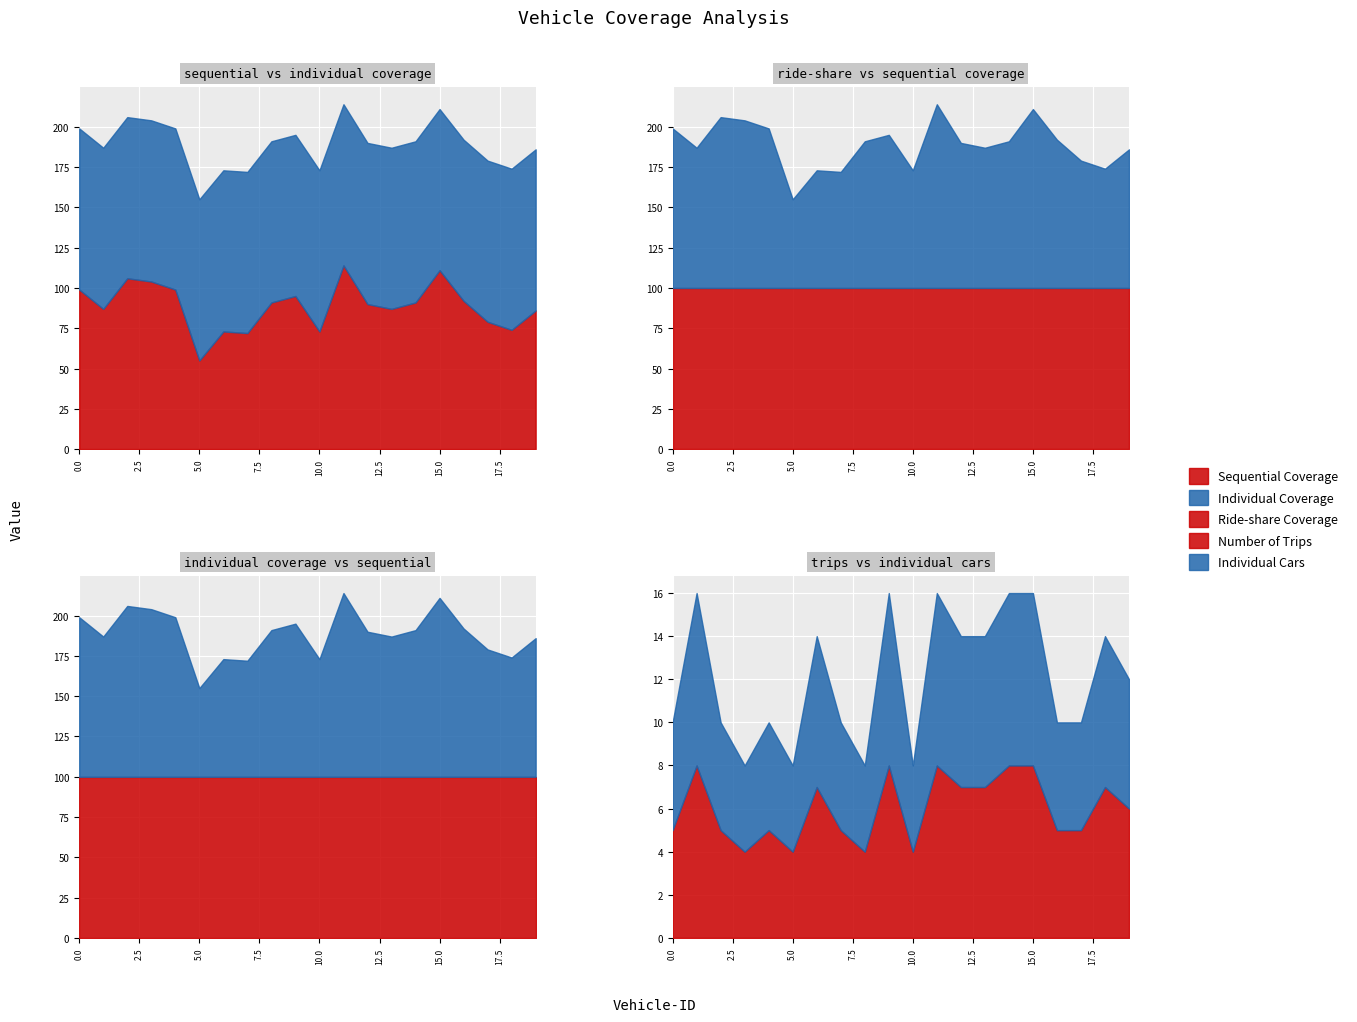

Between 15 and 12, which is larger?

15